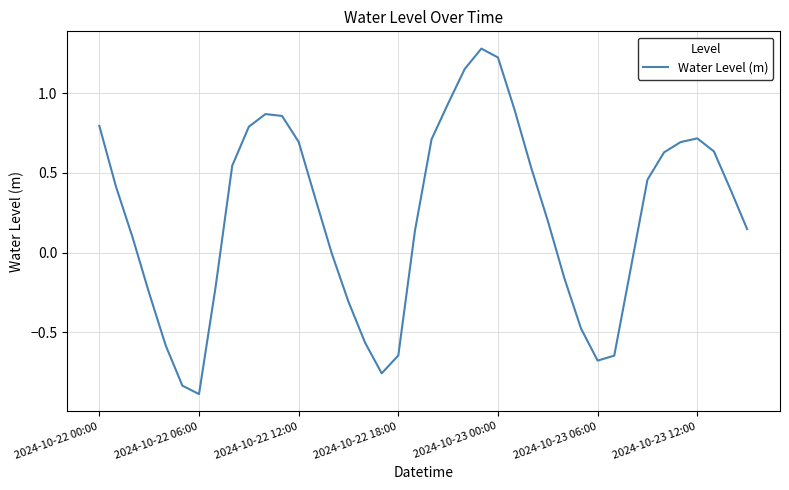

What is the maximum value shown in the chart?

1.3